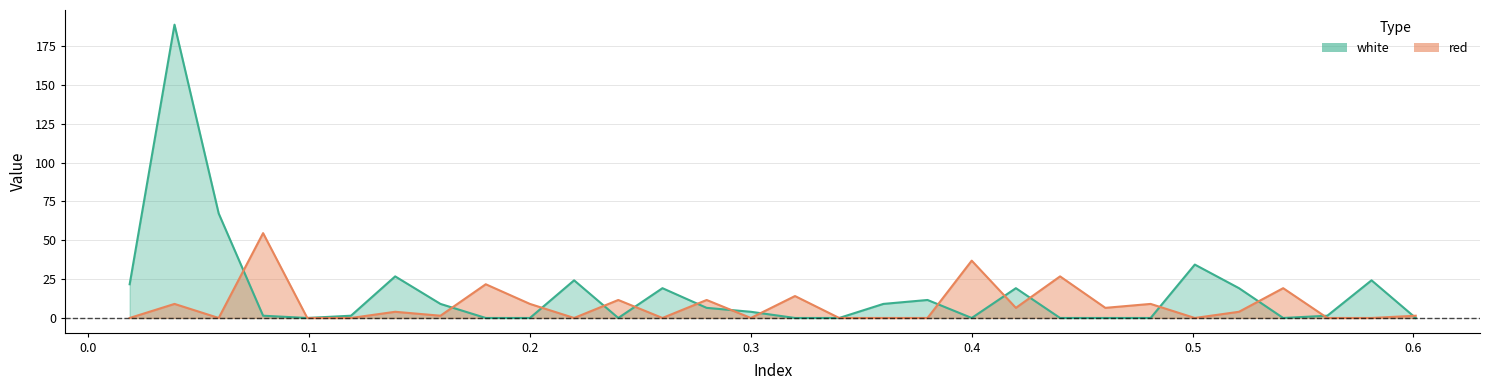

At which category does red reach its first local valley?

0.0591